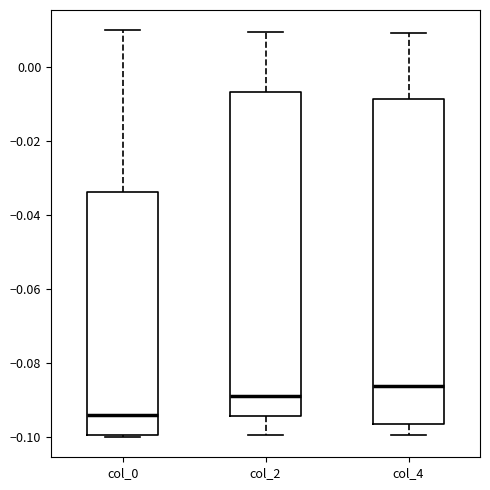

Reading left to right, transcribe this box plot: for each box, give where its median line is, the range the box spans, and where its two whiskers end, as read against the y-axis. The values are not printed on the chart, so give them approximately, as read against the axis.

col_0: median -0.094, box -0.100 to -0.034, whiskers -0.100 to 0.010
col_2: median -0.090, box -0.094 to -0.006, whiskers -0.100 to 0.010
col_4: median -0.086, box -0.096 to -0.008, whiskers -0.100 to 0.010